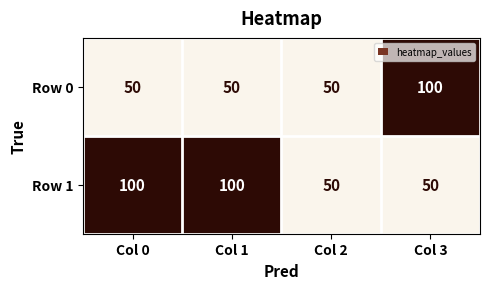

Count the number of data series in this chart.

2